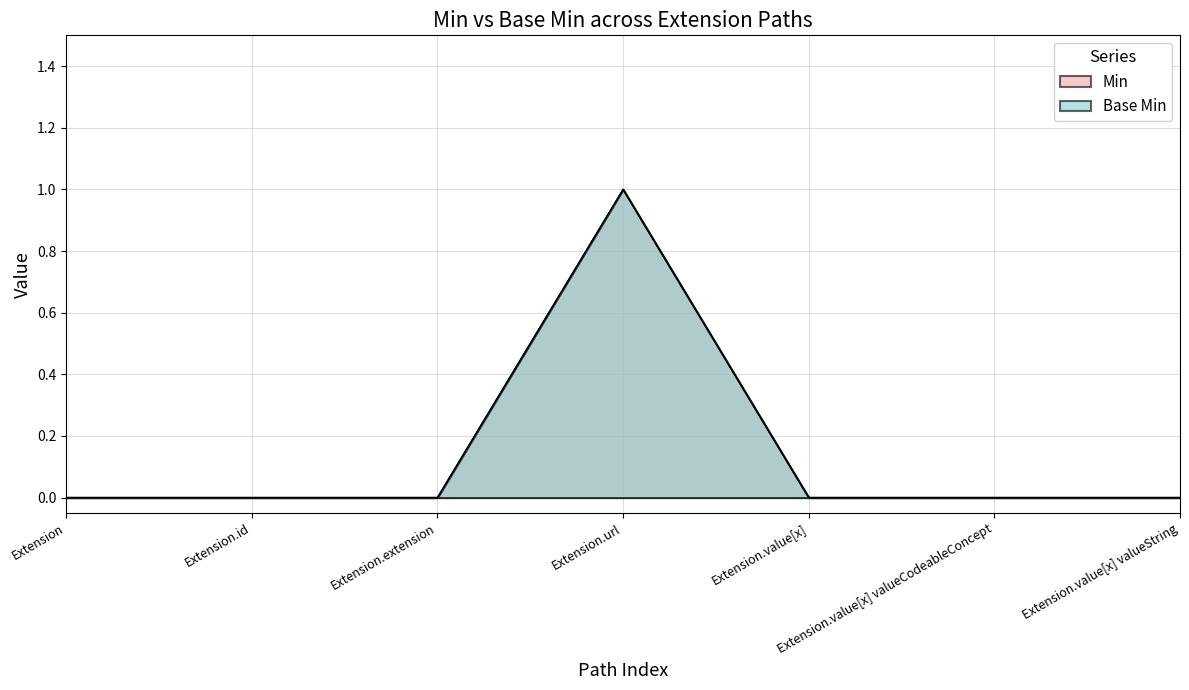

Reading left to right, extract all data points from this chart.

Min: Extension=0	Extension.id=0	Extension.extension=0	Extension.url=1	Extension.value[x]=0	Extension.value[x] valueCodeableConcept=0	Extension.value[x] valueString=0
Base Min: Extension=0	Extension.id=0	Extension.extension=0	Extension.url=1	Extension.value[x]=0	Extension.value[x] valueCodeableConcept=0	Extension.value[x] valueString=0